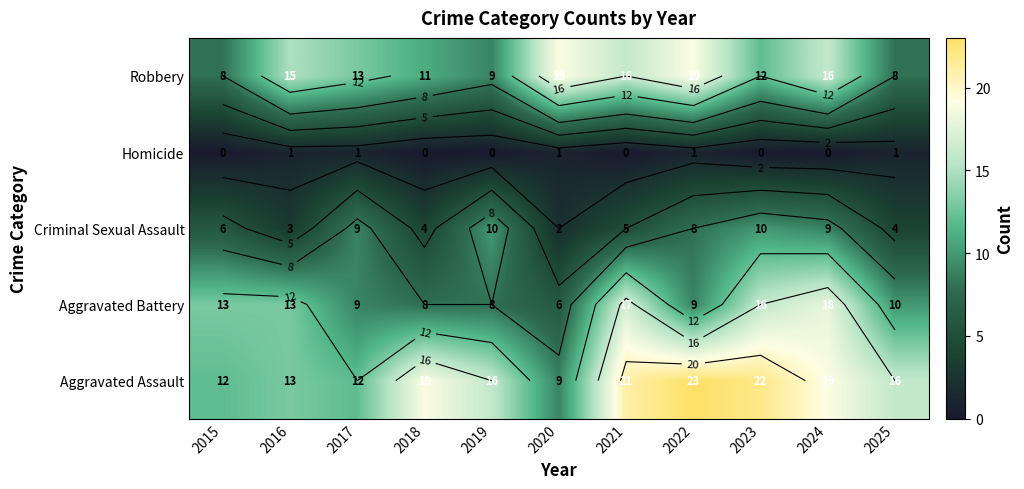

The value of Aggravated Assault at 2017 is 5. True or false?

False